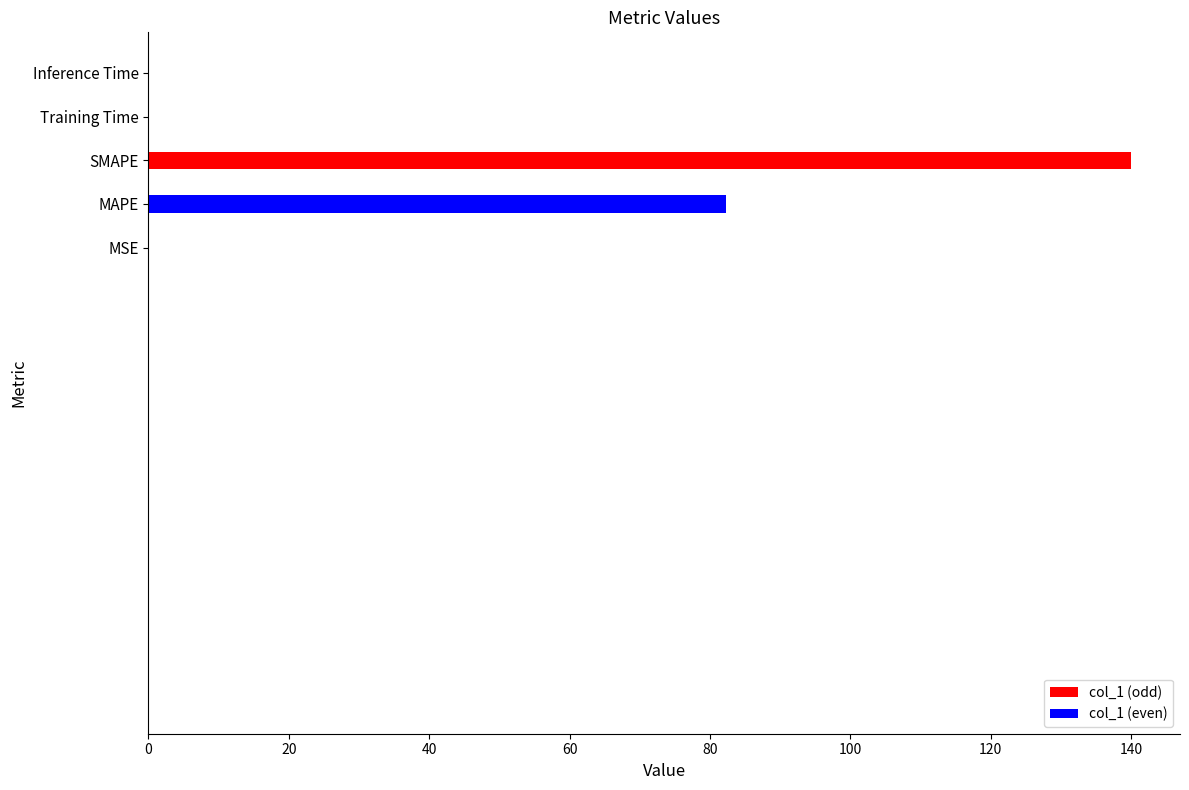

The chart shows a value of 140.0 at SMAPE. True or false?

True